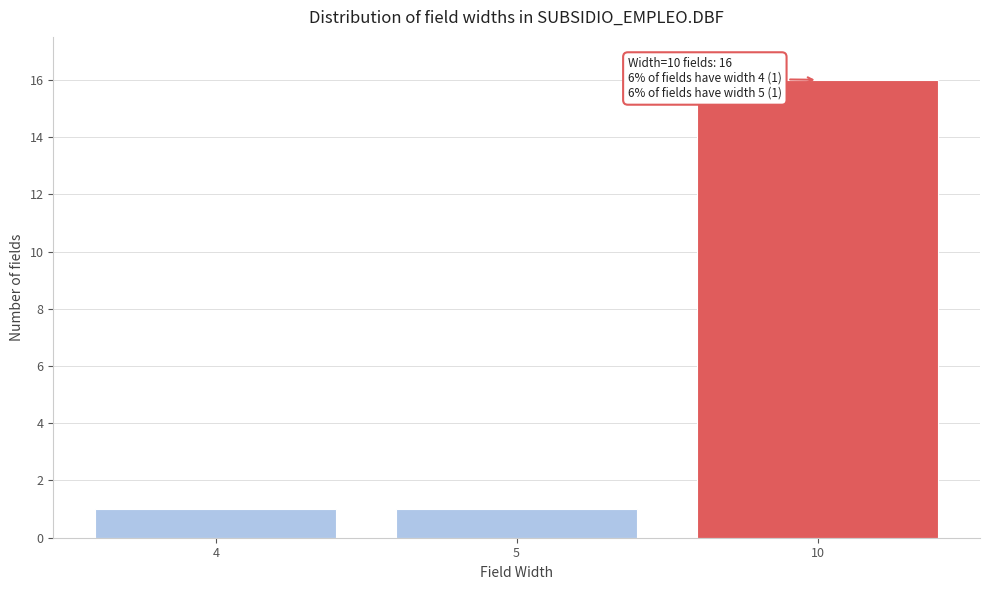

Reading left to right, what are all the values shown in this chart?

4=1	5=1	10=16